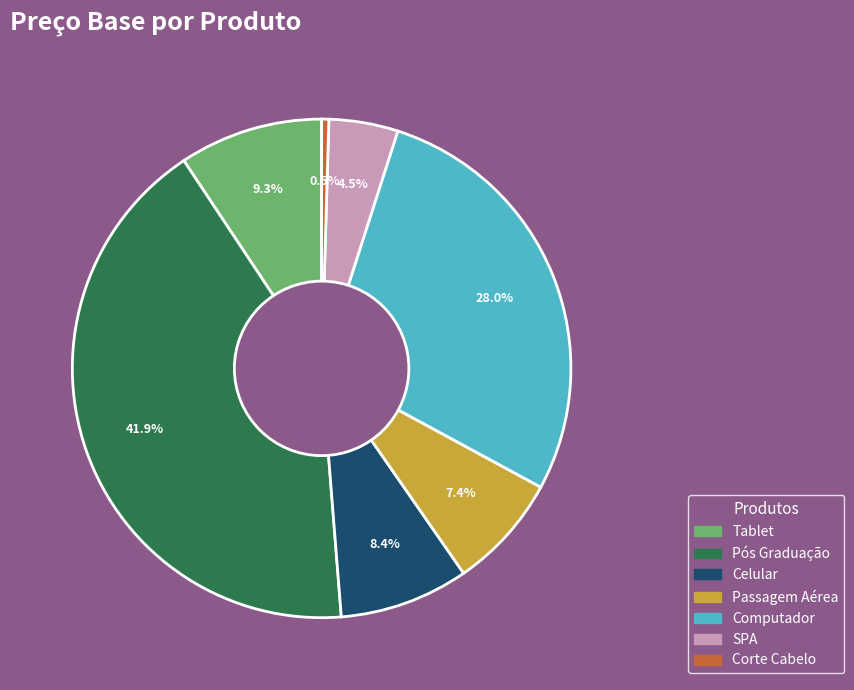

Which slice is the largest?

Pós Graduação